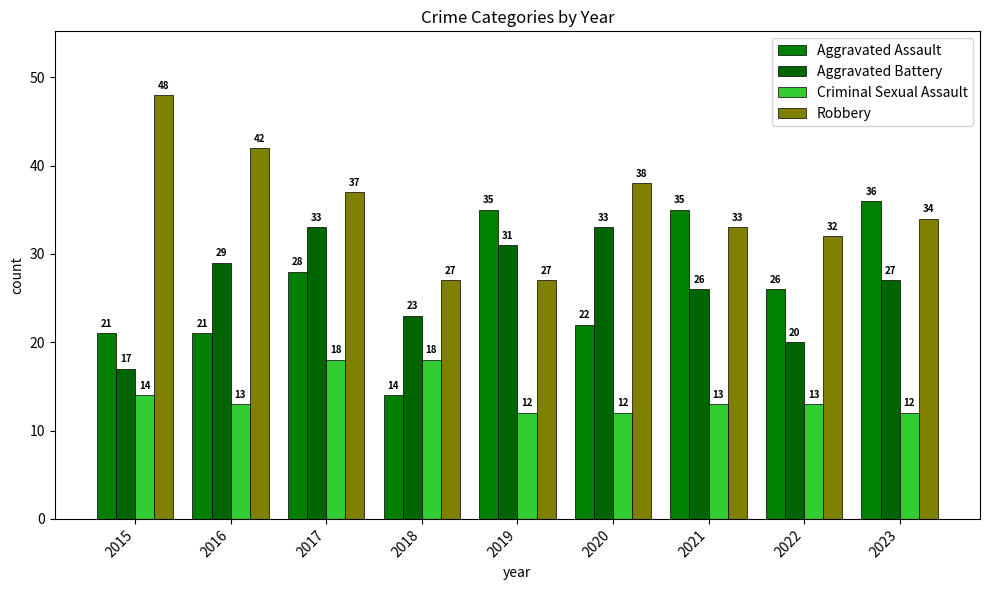

The Robbery series shows 33 at 2021. True or false?

True